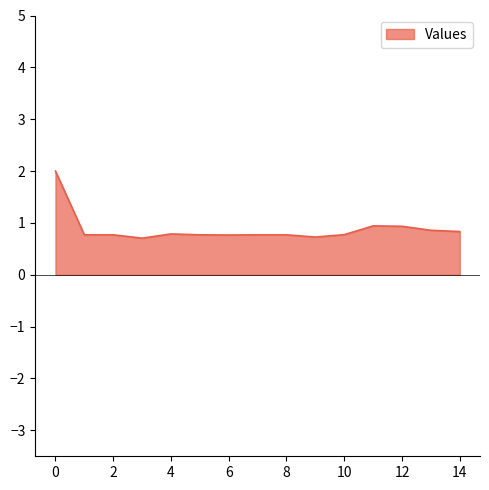

What is the greatest value displayed?

2.0